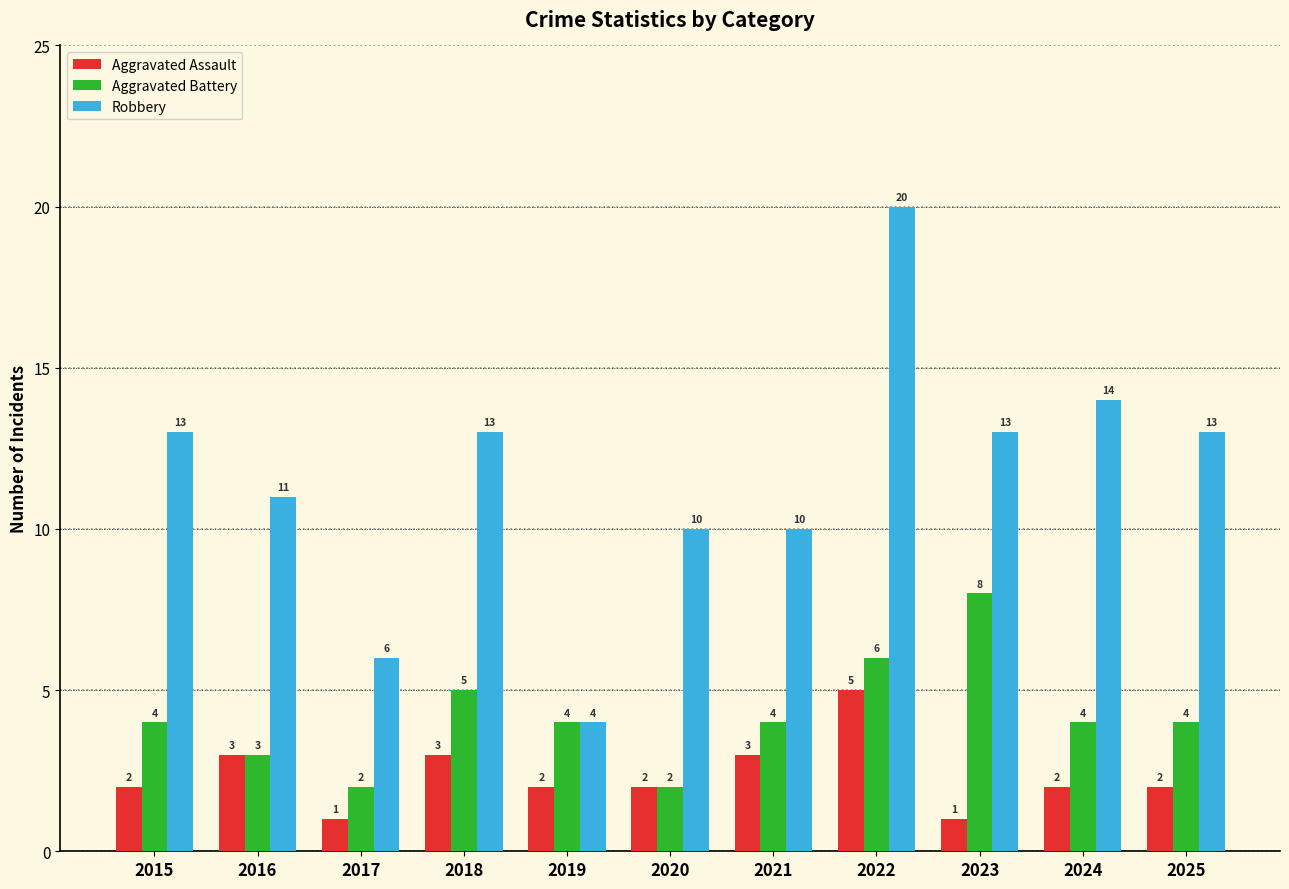

Is it true that Aggravated Assault equals 1 at 2023?

True